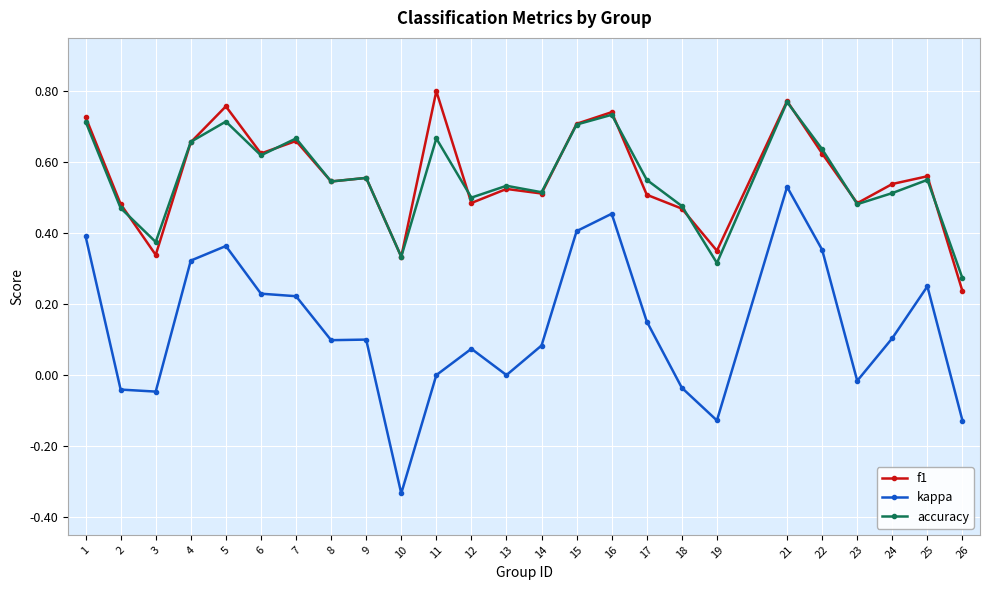

How many series are shown in this chart?

3